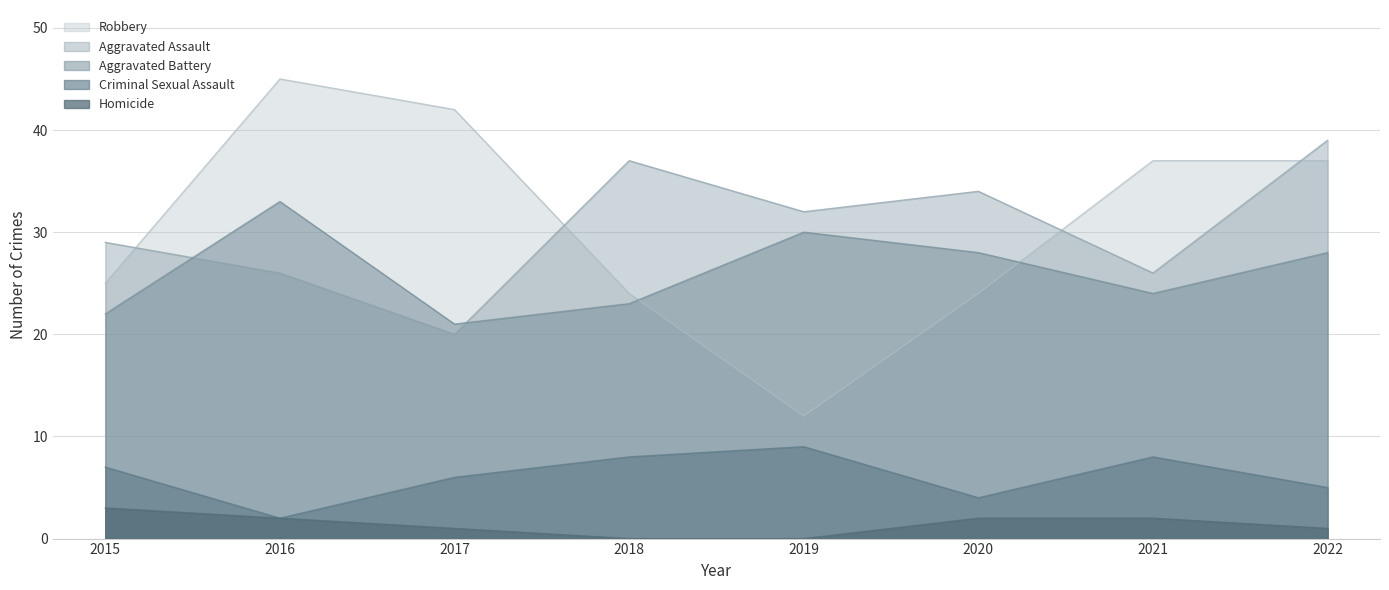

How many Aggravated Assault values are between 26 and 37?

6